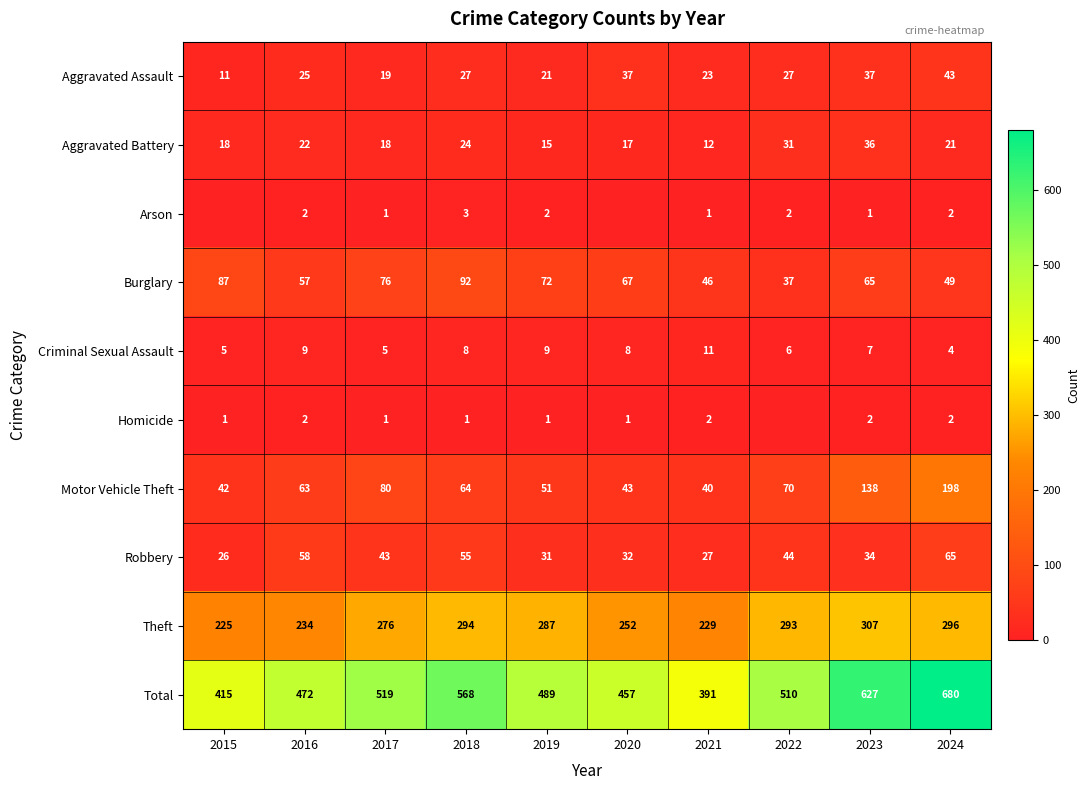

True or false: Criminal Sexual Assault has a value of 16 at 2016.

False